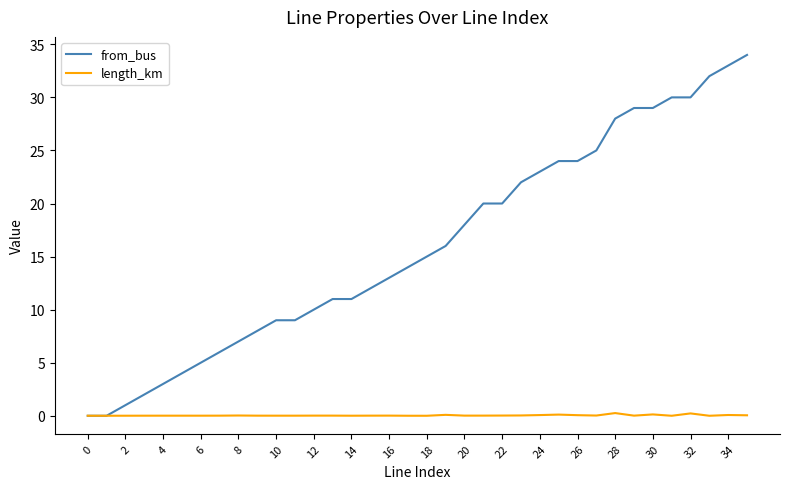

What is the maximum value shown in the chart?

34.0